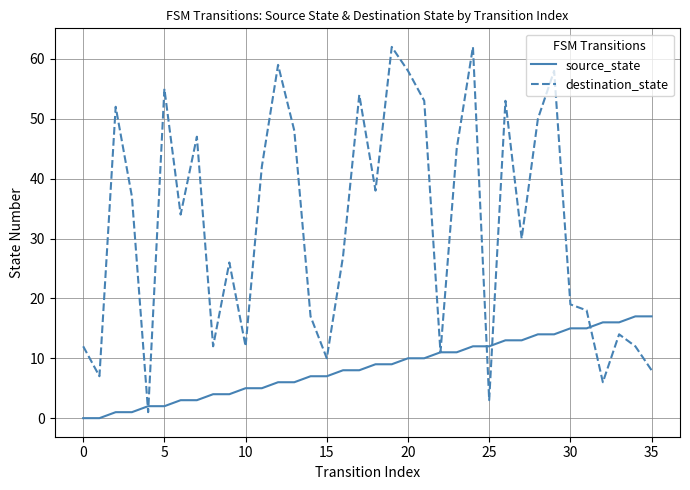

Which series has the largest total across all categories?

destination_state